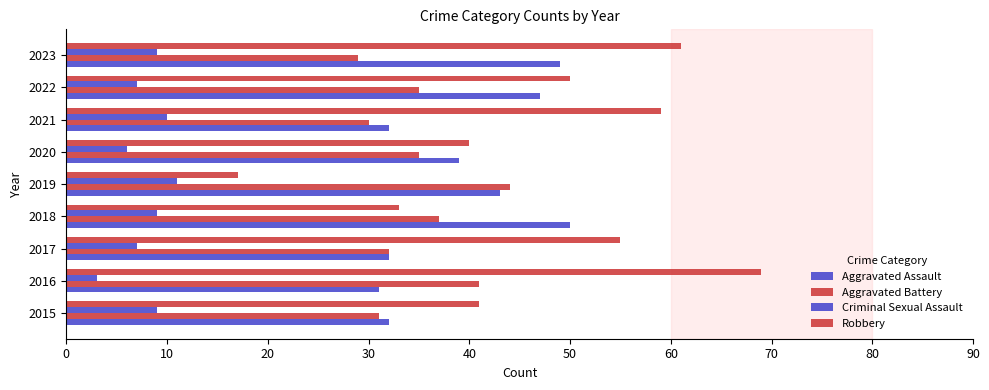

How many values in the Robbery series are below 50?

4